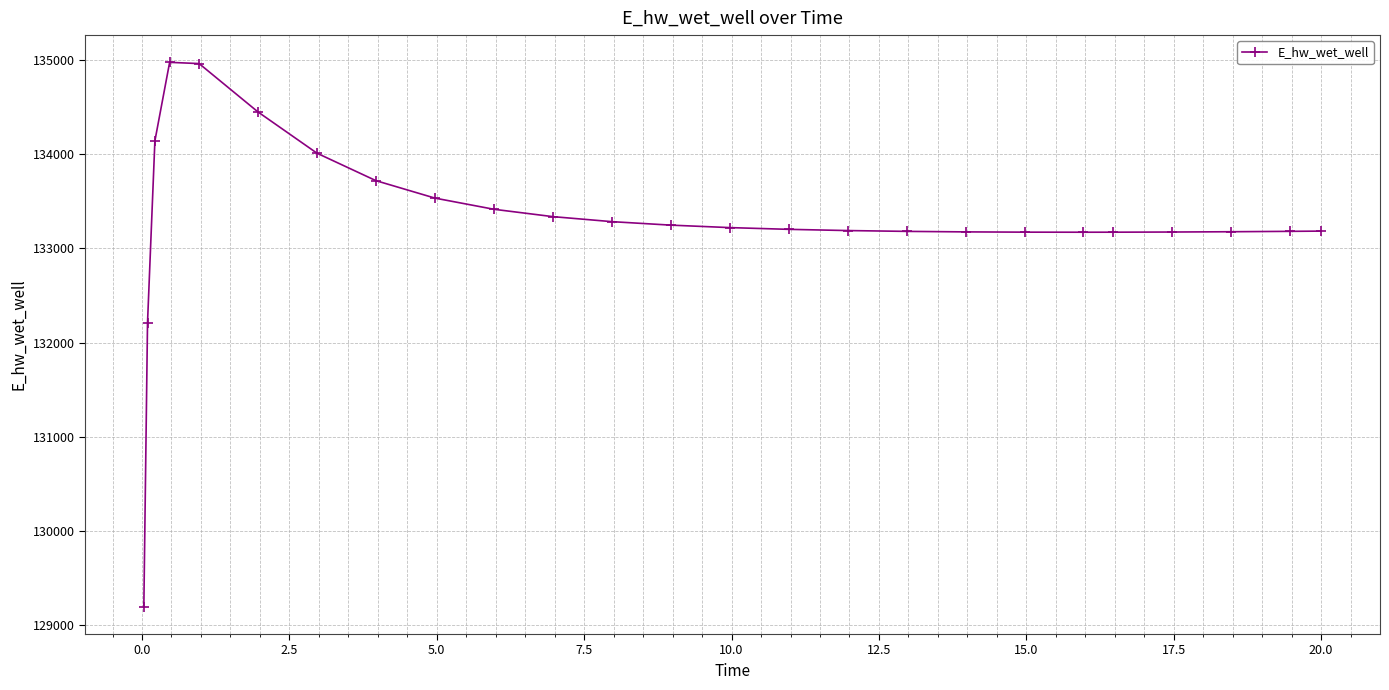

What is the difference between the maximum and minimum values?

5772.7